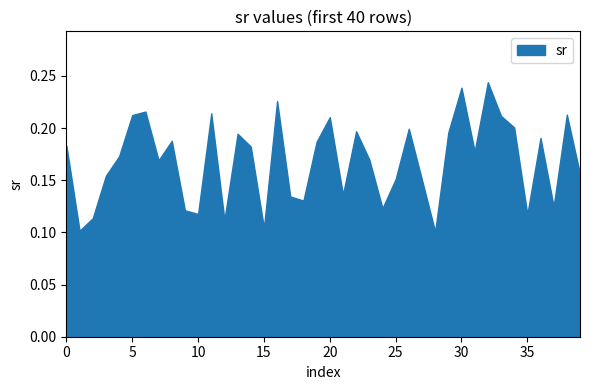

What is the maximum value shown in the chart?

0.2